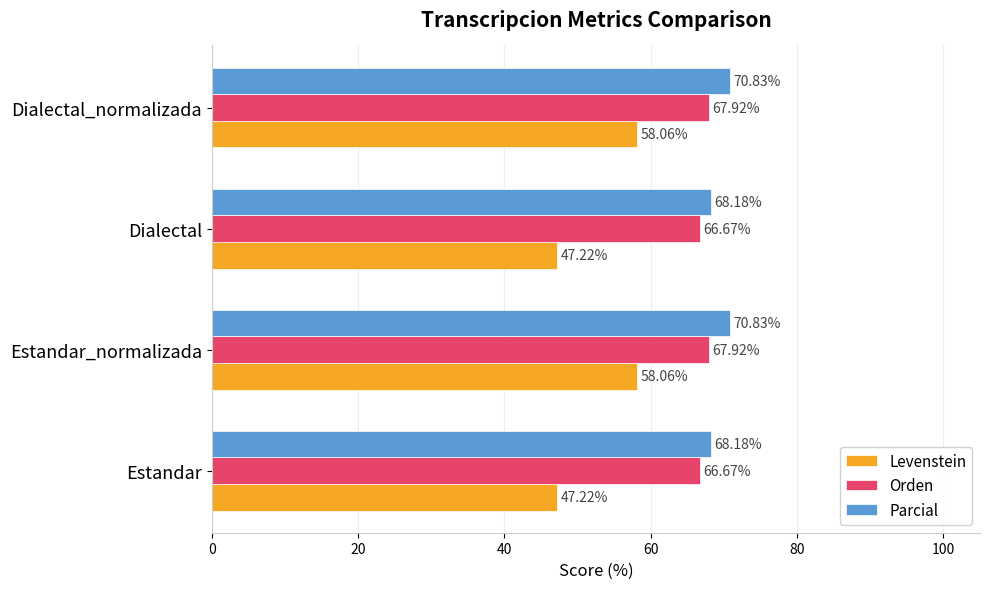

What is the total value across all series at Dialectal_normalizada?

196.8